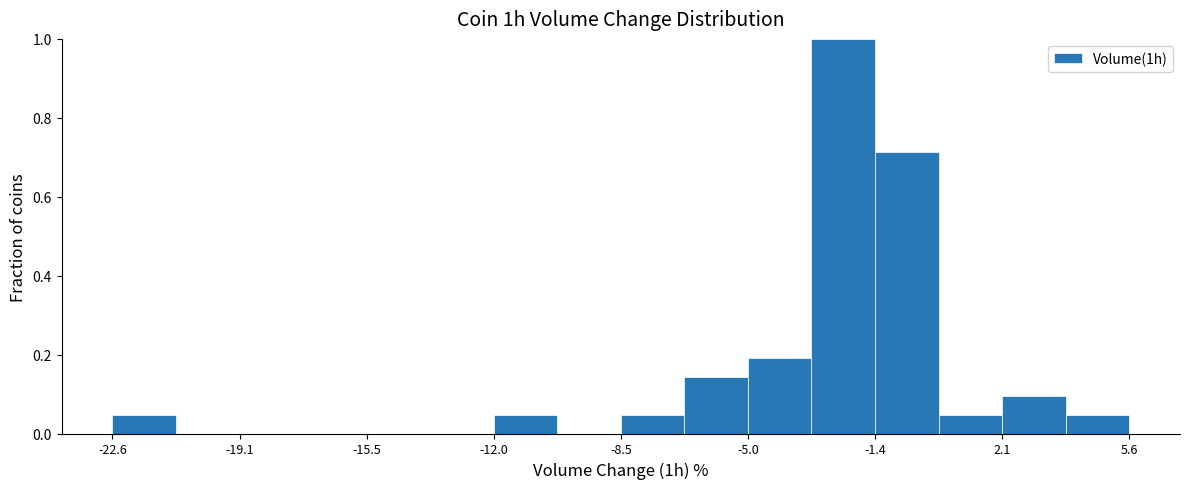

Around what value on the x-axis is the tallest bar? Give the approximate position of its centre, as read against the axis.

-2.5